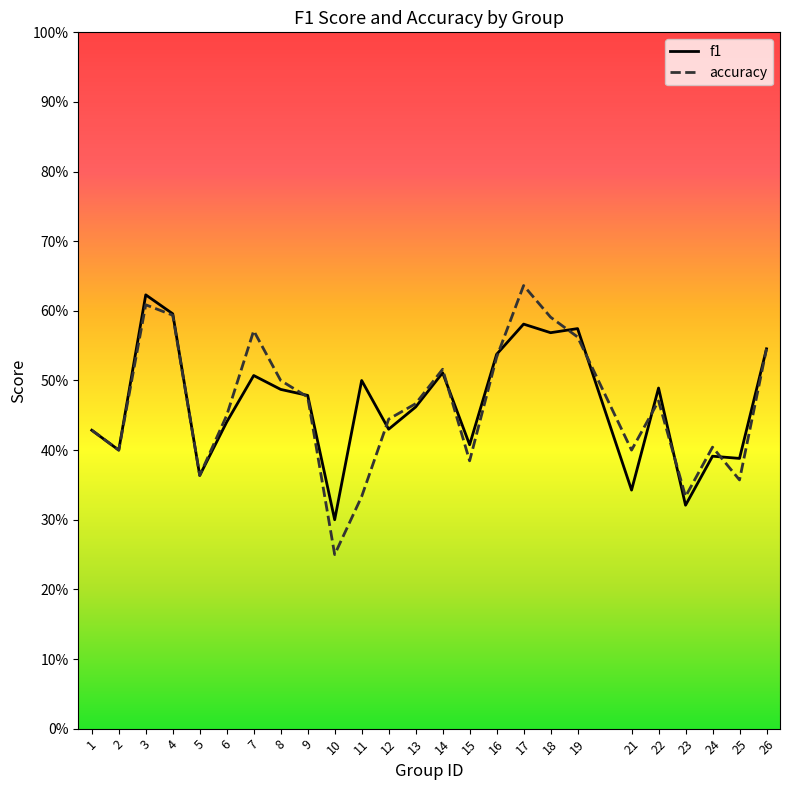

The accuracy series shows 1.0 at 4. True or false?

False